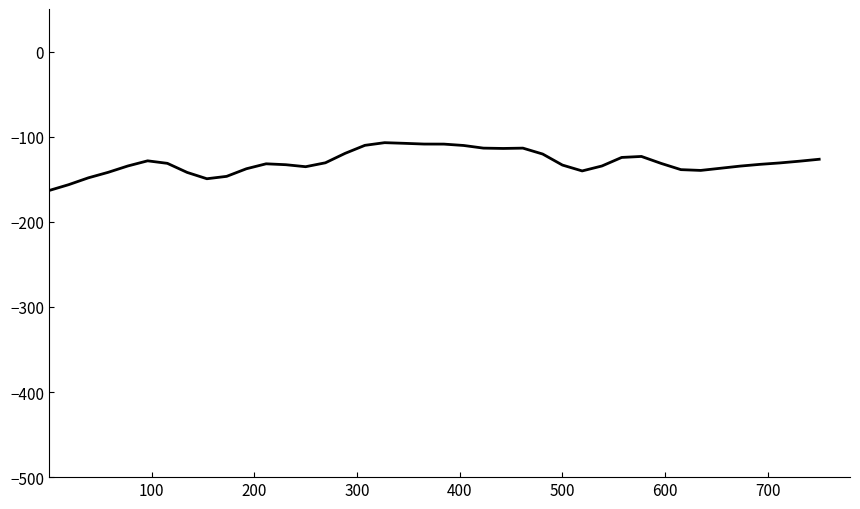

Count the number of categories in the chart.

40